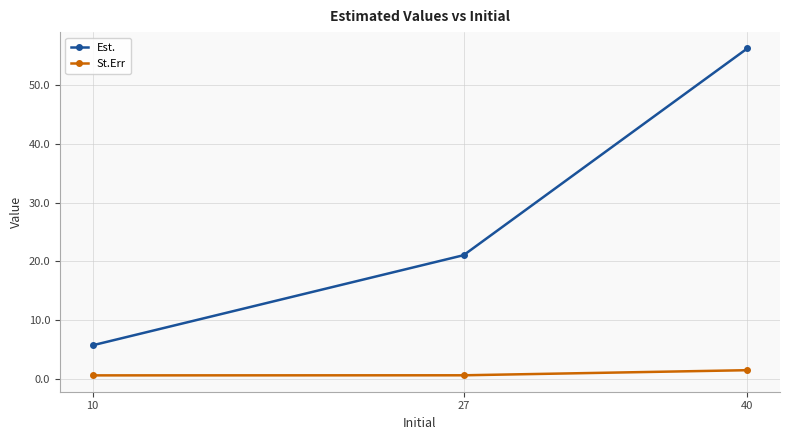

What are all the series names shown in the legend?

Est., St.Err